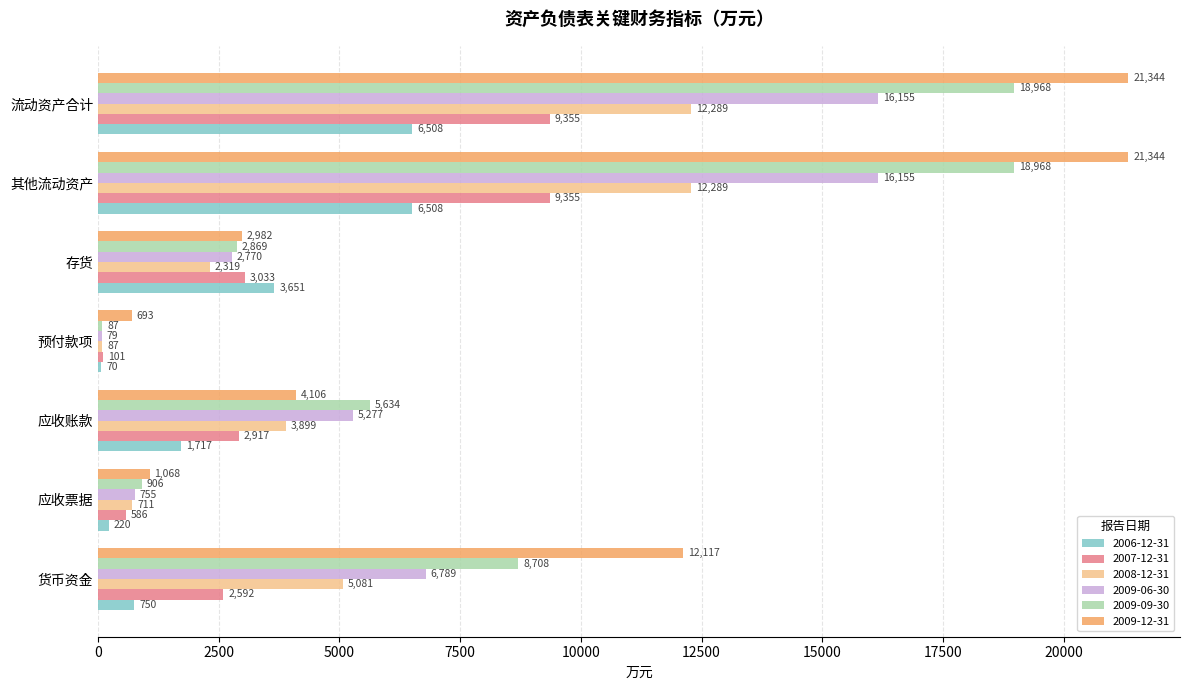

What is the difference between the highest and lowest values at 货币资金?

11367